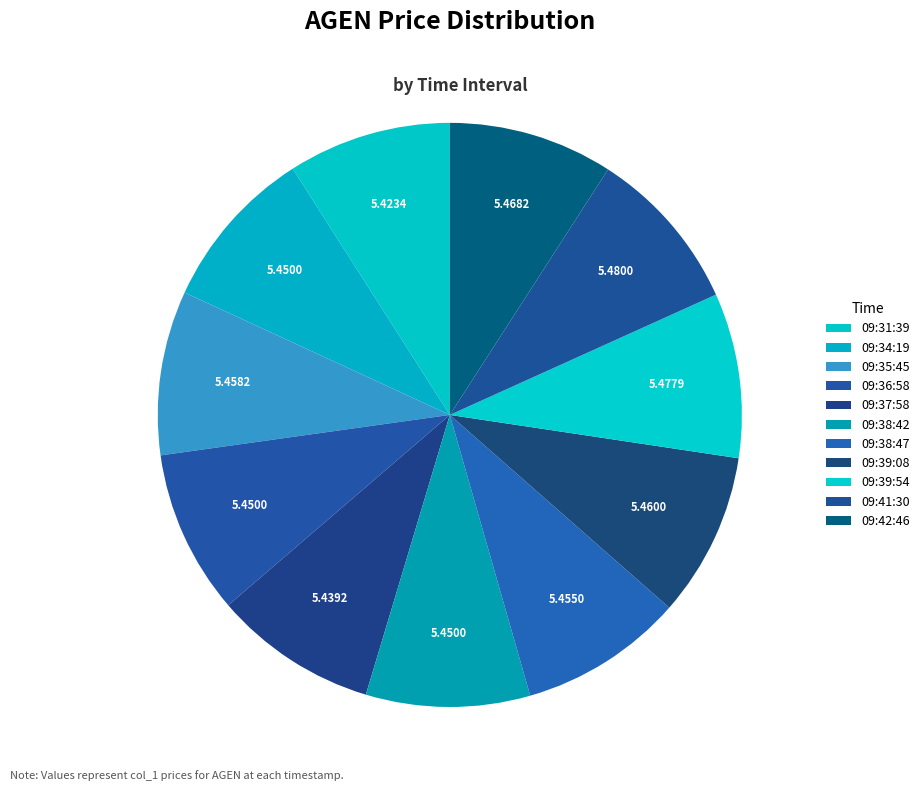

Does 09:31:39 account for over 50% of the chart?

No